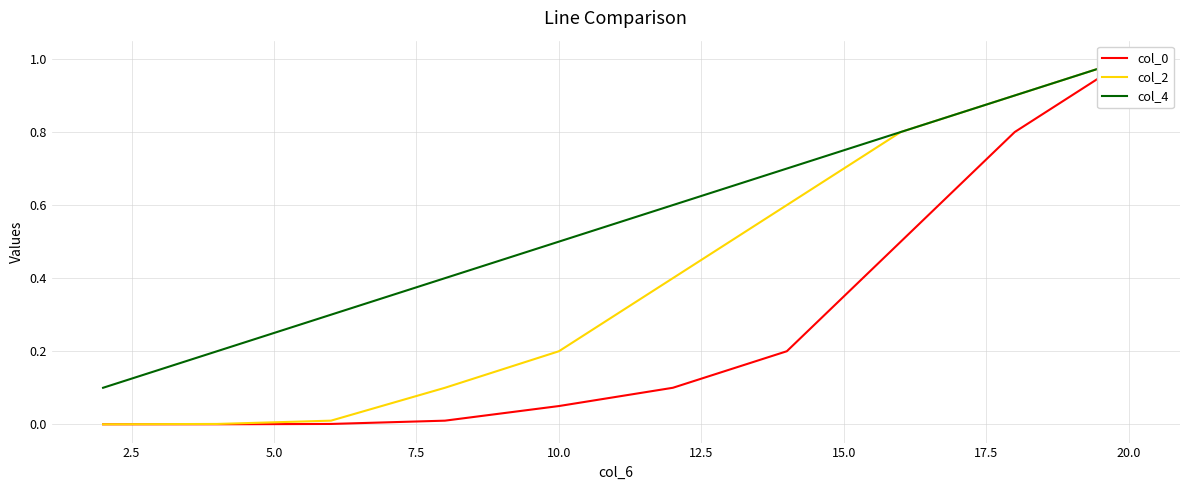

What is the spread (max minus min) of values at 2.5?

0.1